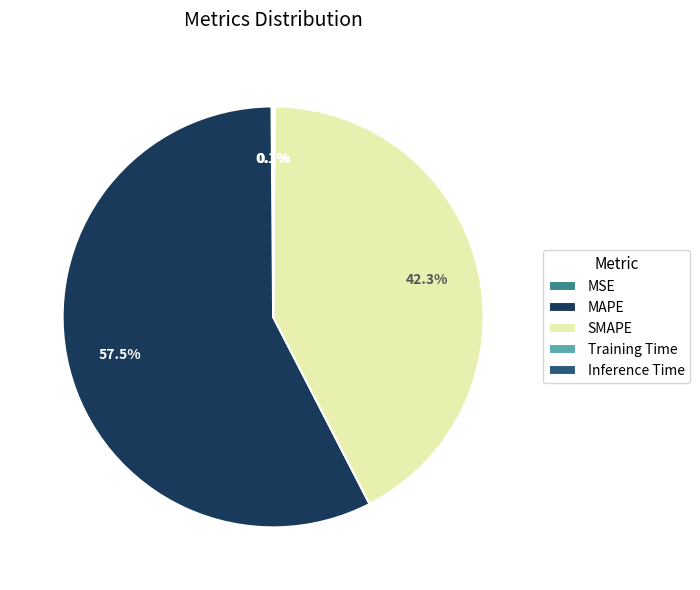

Does MAPE account for over 50% of the chart?

Yes